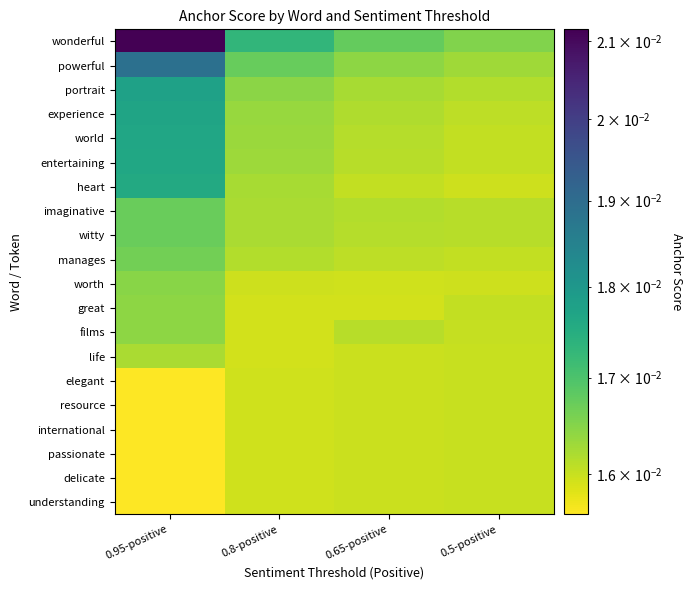

List the series in order of their peak value, lowest first.

elegant, resource, international, passionate, delicate, understanding, life, great, films, worth, manages, imaginative, witty, heart, entertaining, world, experience, portrait, powerful, wonderful